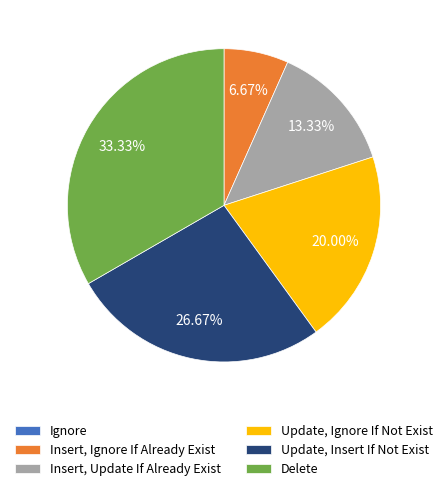

Is there any slice that represents more than half of the pie?

No